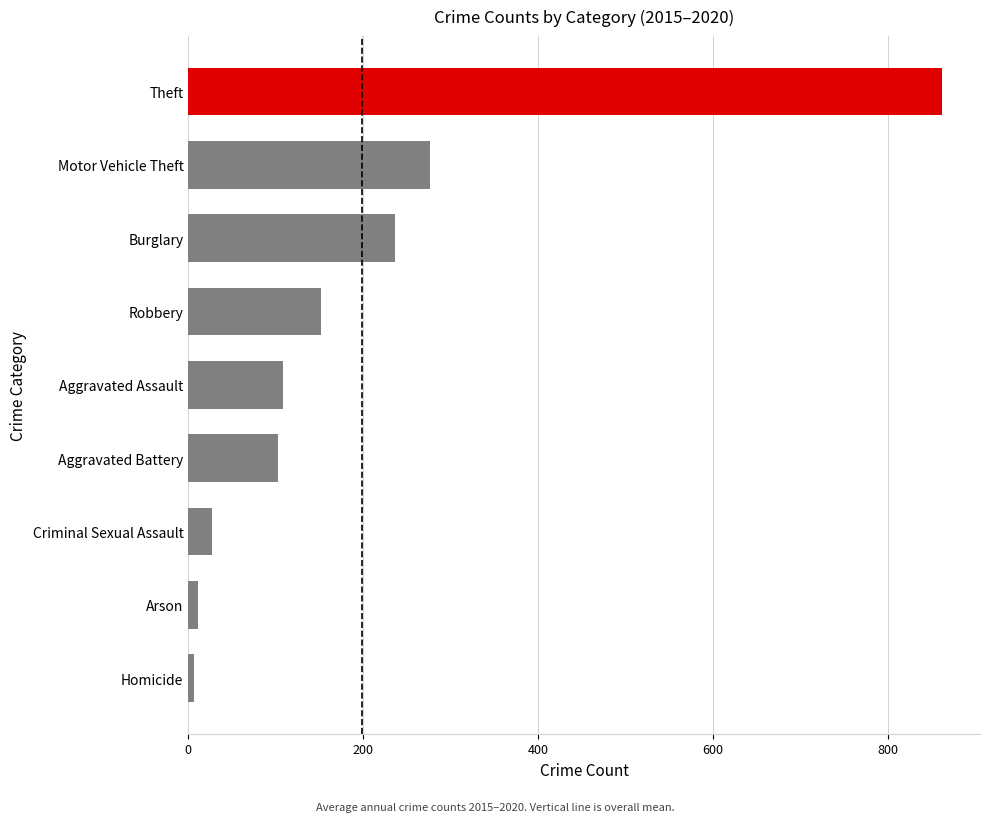

Is it true that the value at 0 is 0?

False